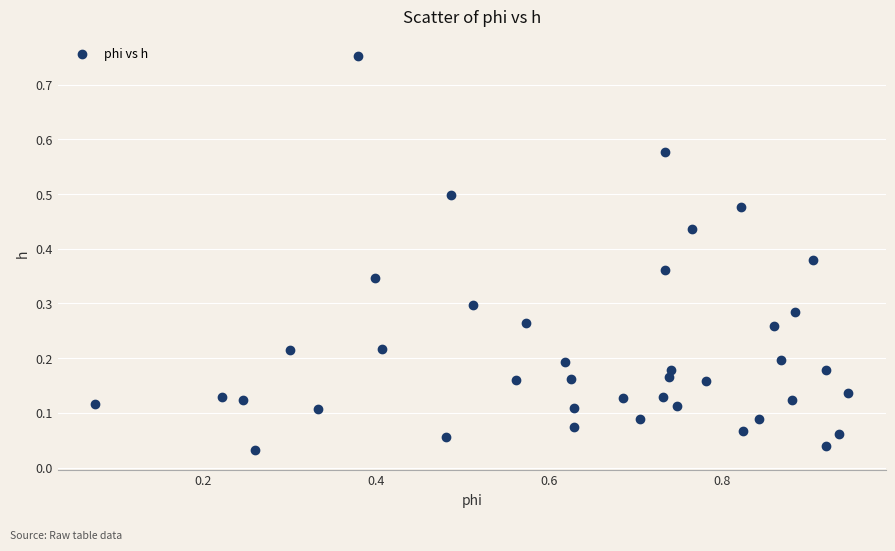

What is the range of X values (max minus min)?

0.9